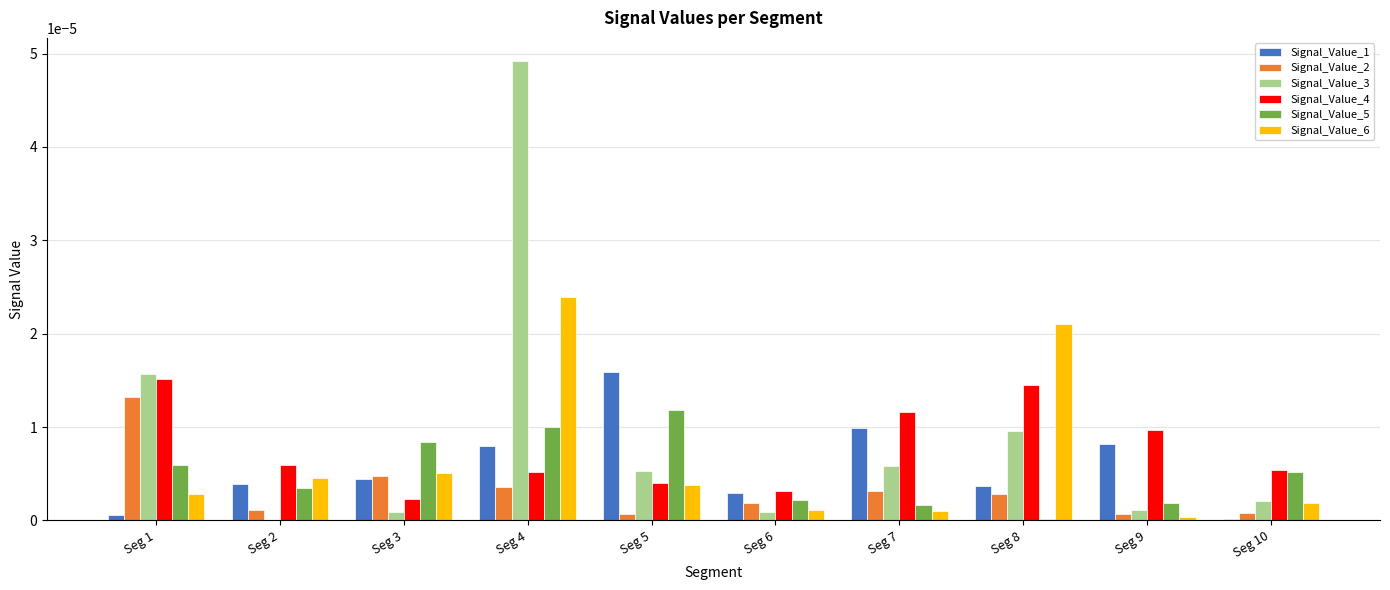

Which series changed the most between Seg 8 and Seg 9?

Signal_Value_6